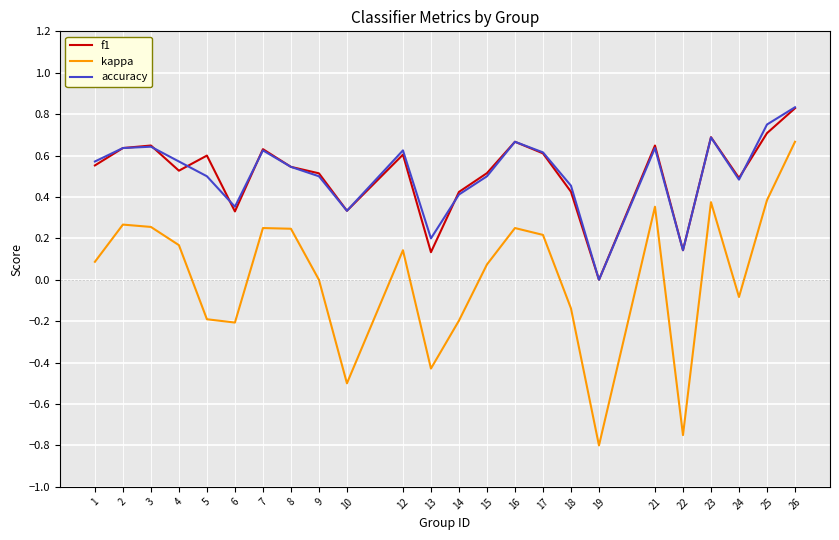

Is the value of f1 at 24 greater than the value of kappa at 14?

Yes